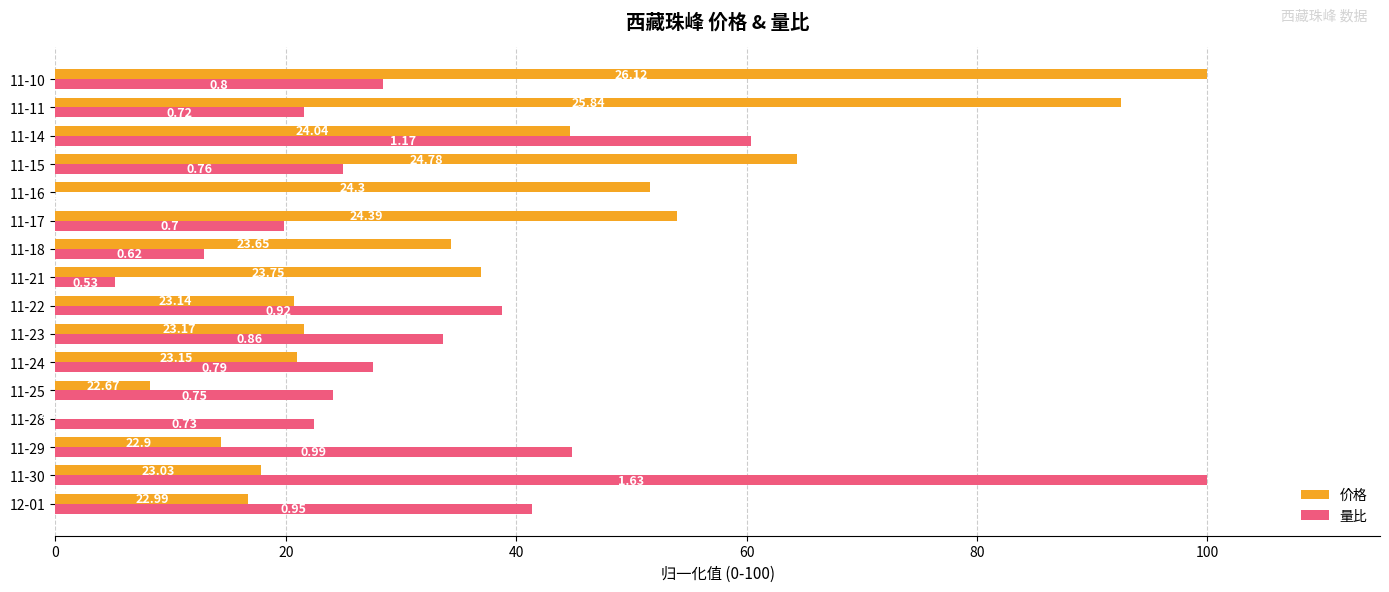

Reading right to left, list all the values displayed in this chart.

价格: 100.0	92.6	44.7	64.4	51.6	54.0	34.3	37.0	20.7	21.5	21.0	8.2	0.0	14.4	17.8	16.8
量比: 28.4	21.6	60.3	25.0	0.0	19.8	12.9	5.2	38.8	33.6	27.6	24.1	22.4	44.8	100.0	41.4